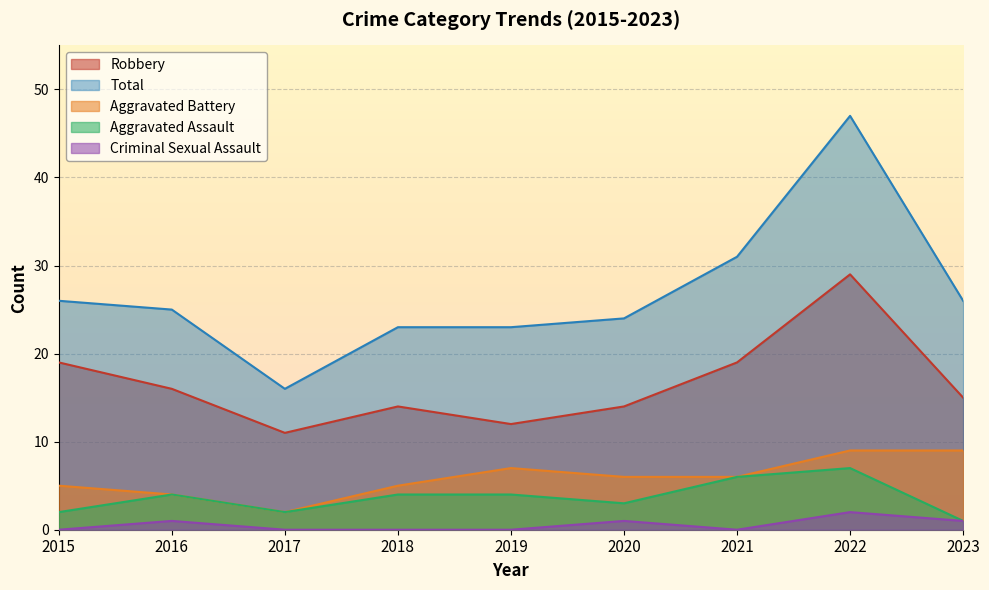

True or false: Total and Robbery intersect in this chart.

False